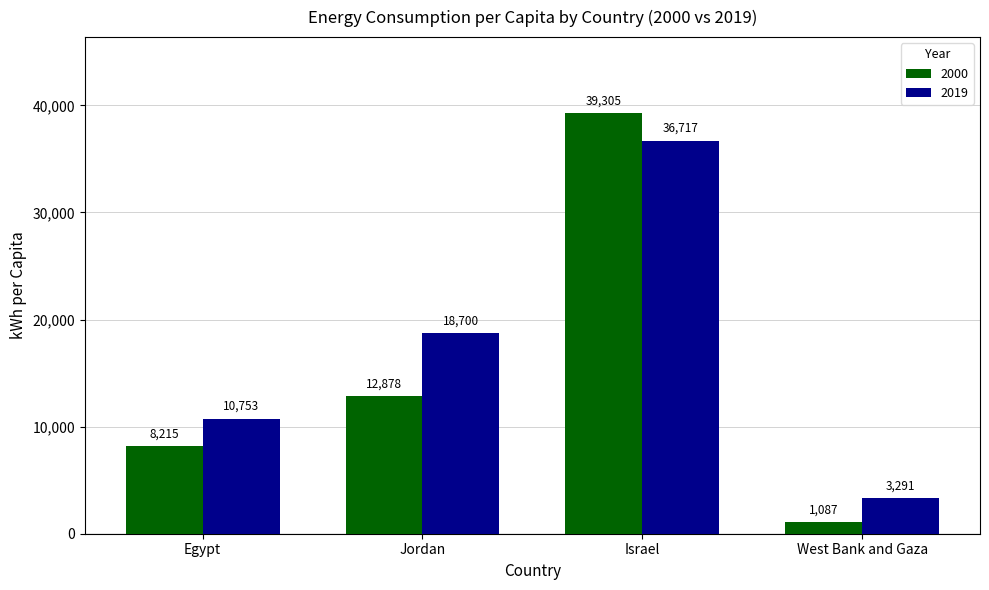

List the series in order of their peak value, lowest first.

2019, 2000